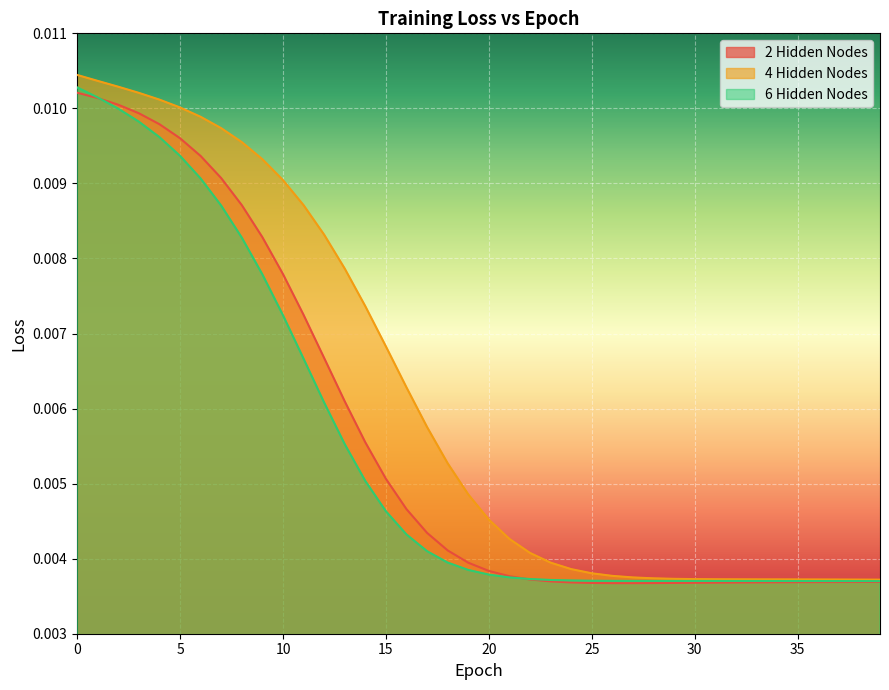

True or false: 4 Hidden Nodes and 2 Hidden Nodes cross at least once.

False